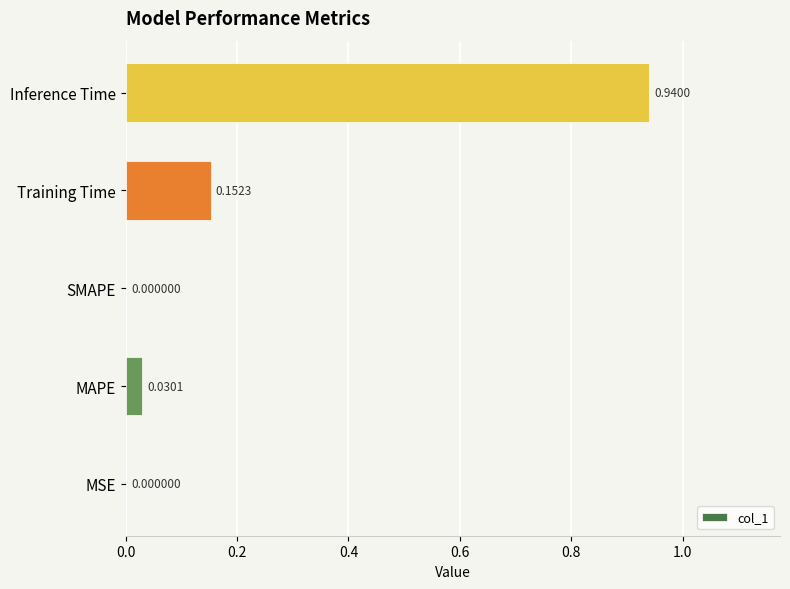

What is the sum of all values?

1.1